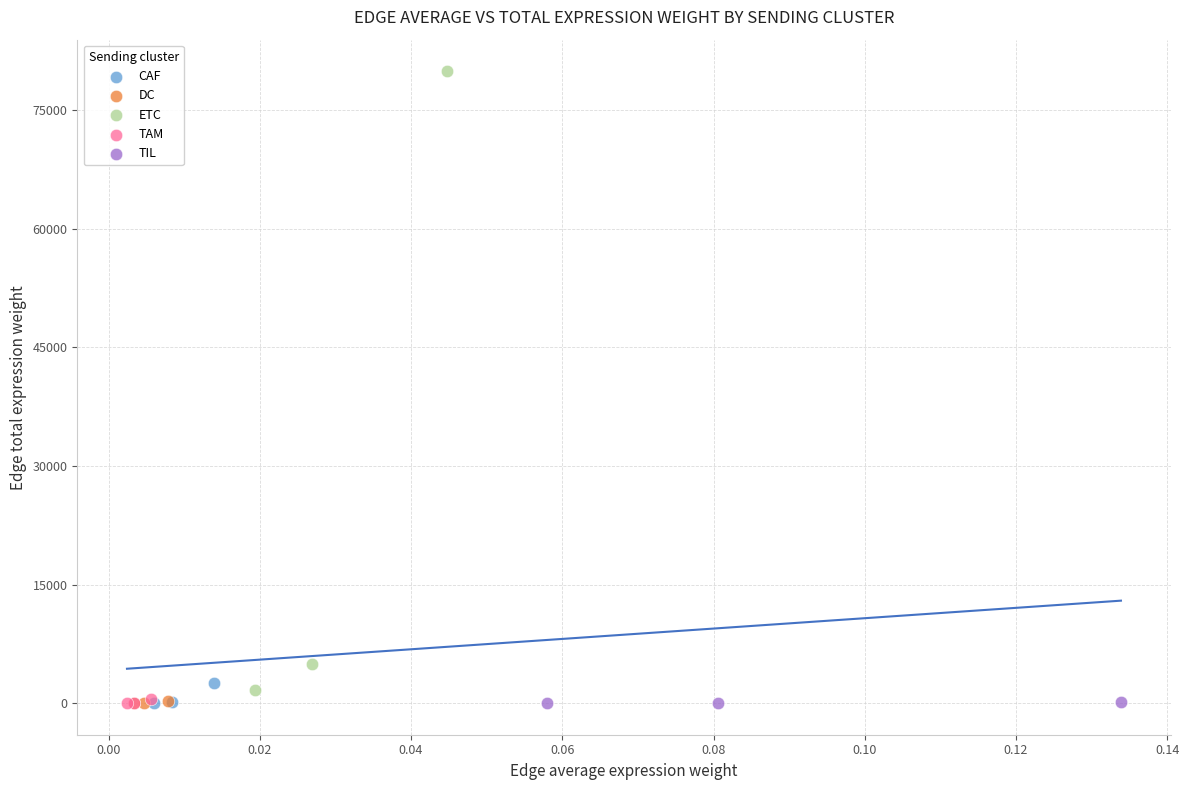

Which series has the largest Y range (max minus min)?

ETC